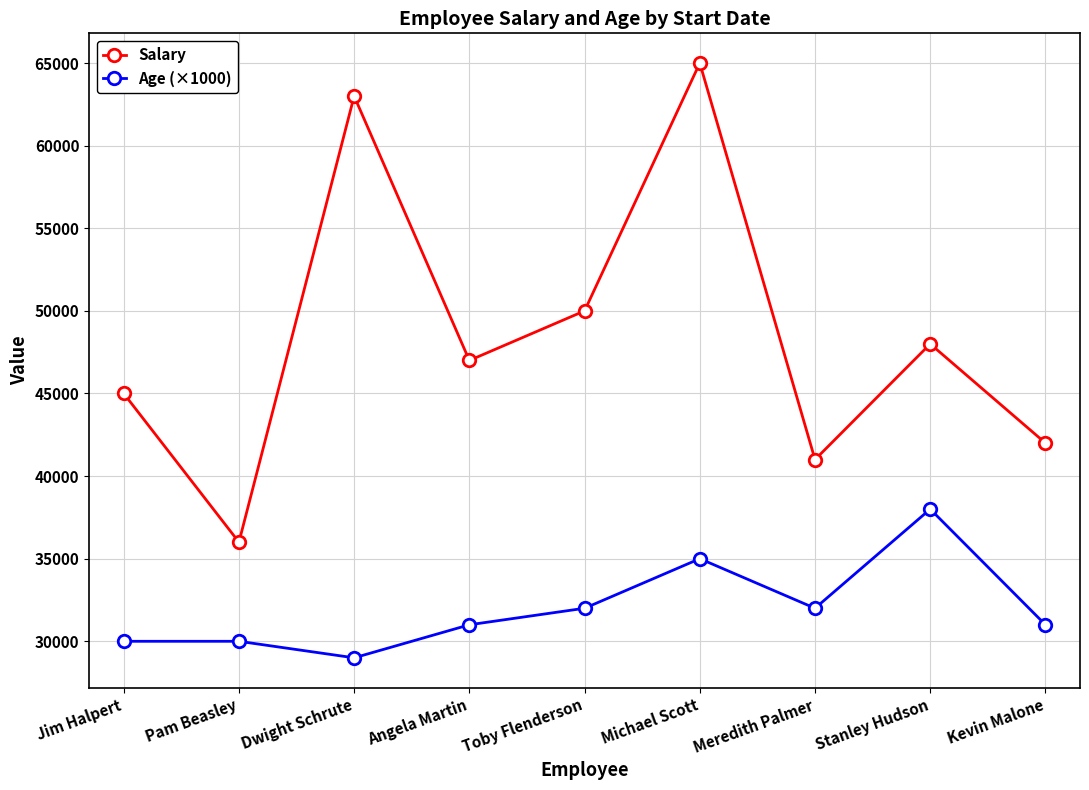

Reading left to right, extract all data points from this chart.

Salary: 45000	36000	63000	47000	50000	65000	41000	48000	42000
Age (×1000): 30000	30000	29000	31000	32000	35000	32000	38000	31000